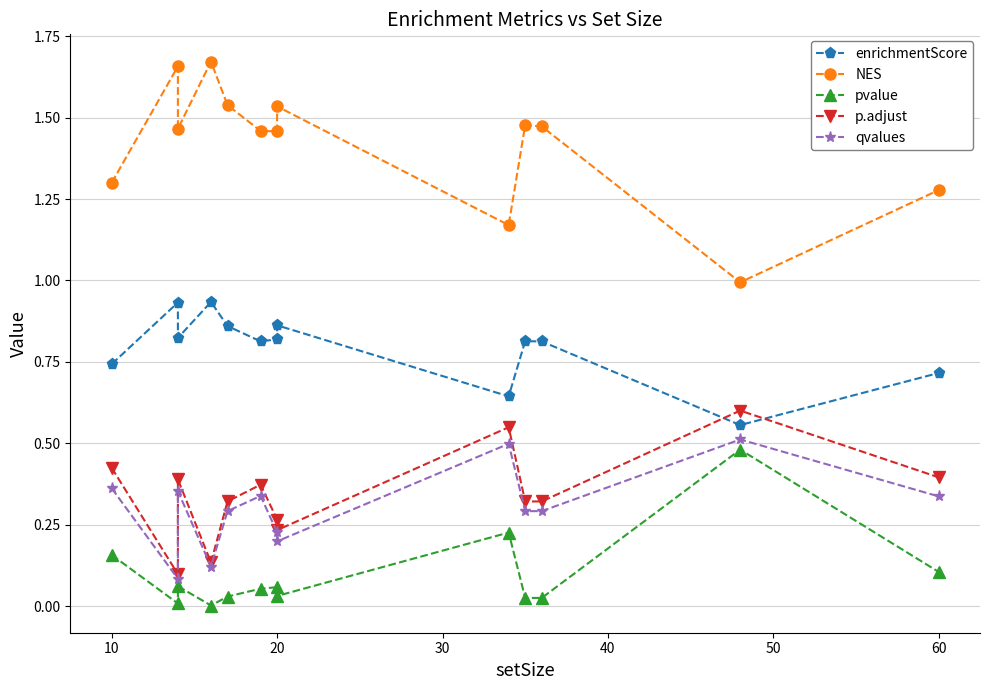

In p.adjust, how many points are lower than both neighbors (excluding endpoints)?

3